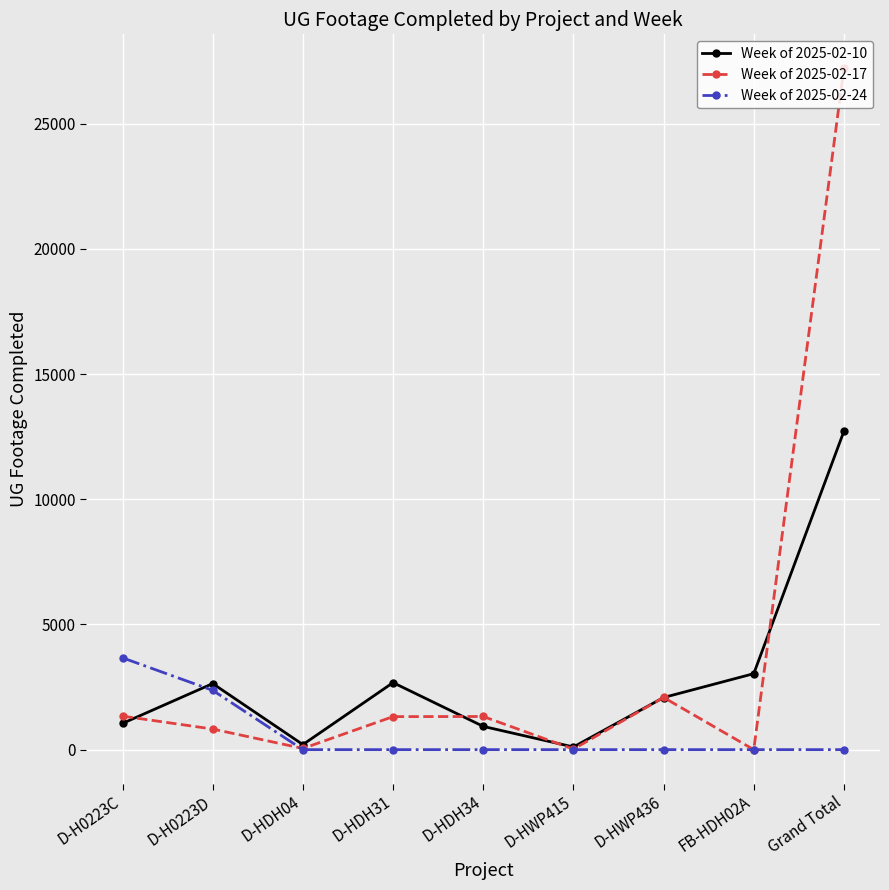

What is the difference between the highest and lowest values at FB-HDH02A?

3035